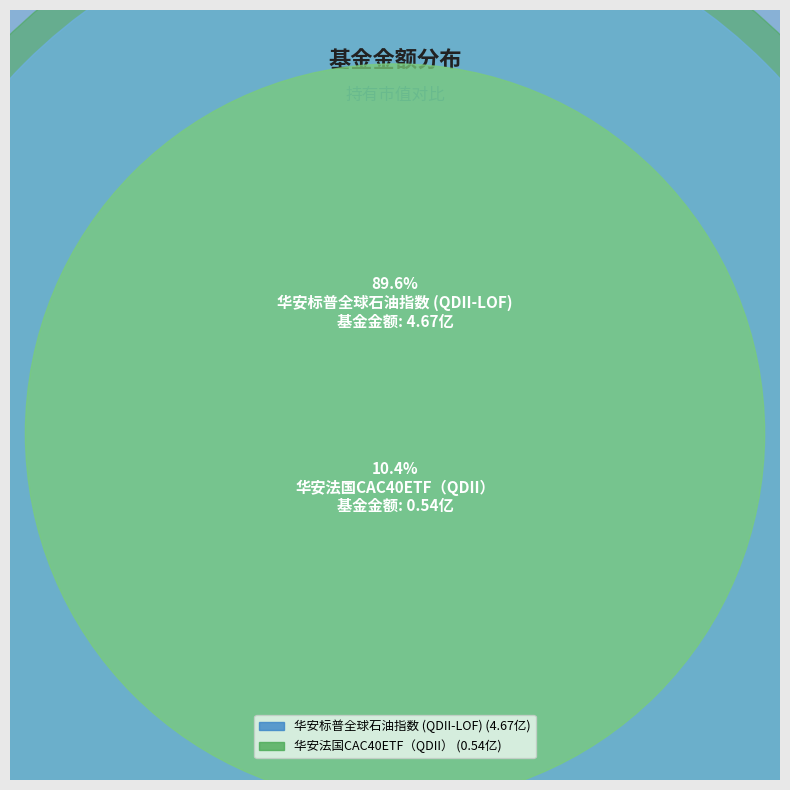

To the nearest percent, what is the combined percentage of 华安法国CAC40ETF（QDII） and 华安标普全球石油指数 (QDII-LOF)?

100%